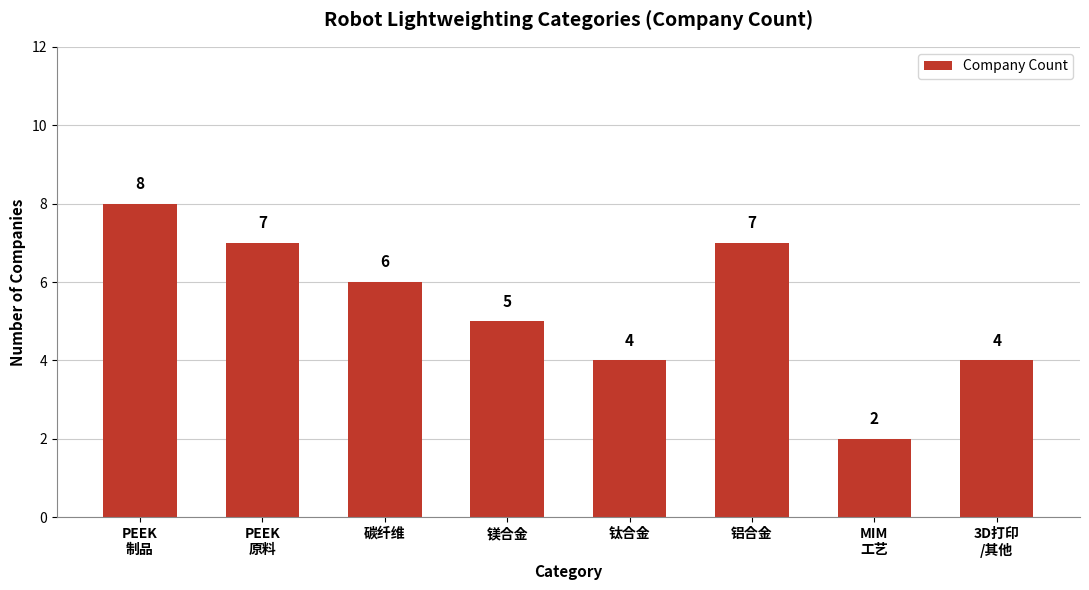

Read the value at 碳纤维.

6